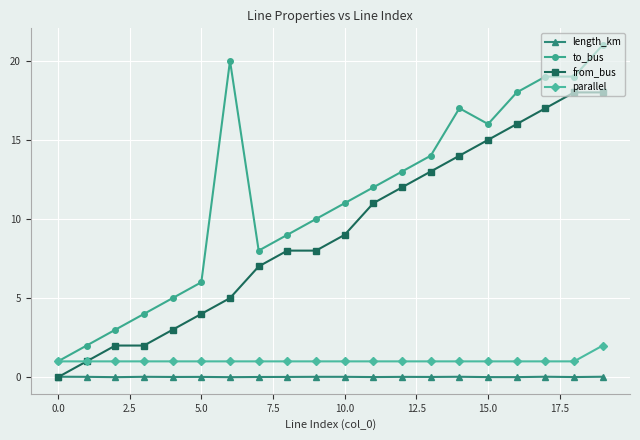

Which series has the largest range (max minus min)?

to_bus